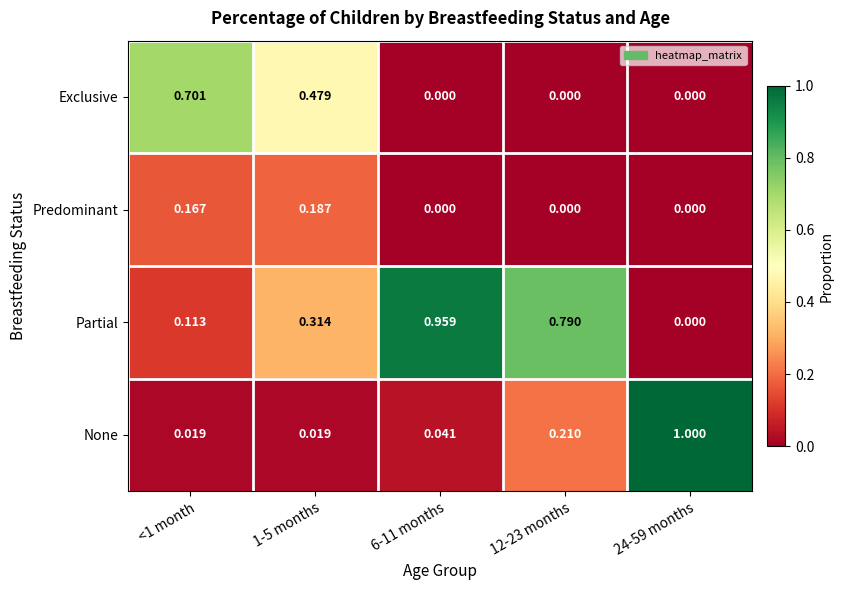

Rank the series at <1 month from lowest to highest value.

None, Partial, Predominant, Exclusive